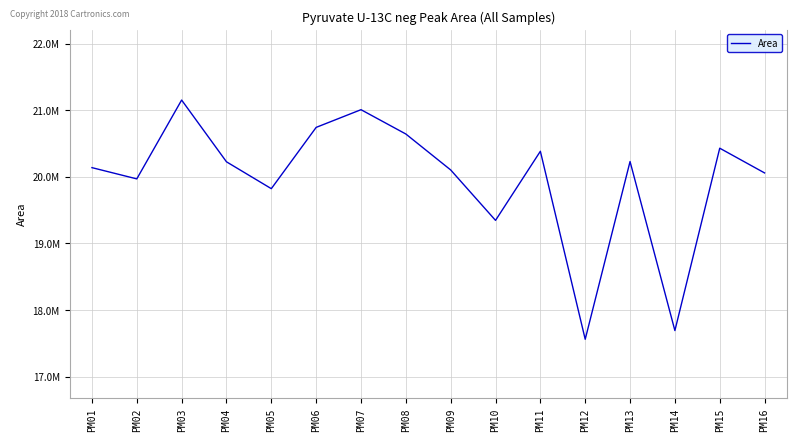

Read the value at PM15, to the nearest 10.

20429510